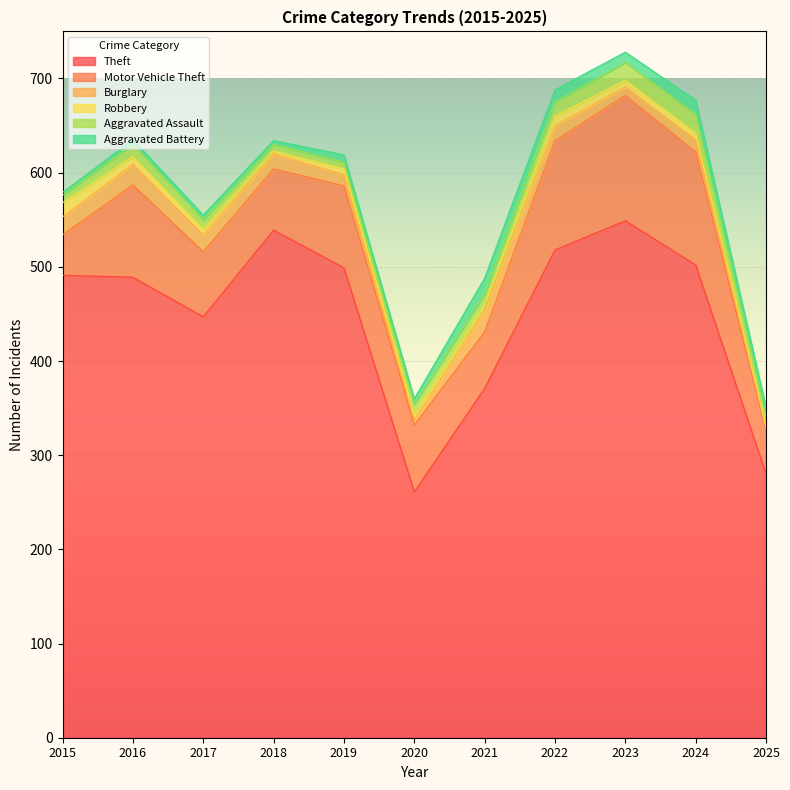

Does the chart display data point markers on the line(s)?

No